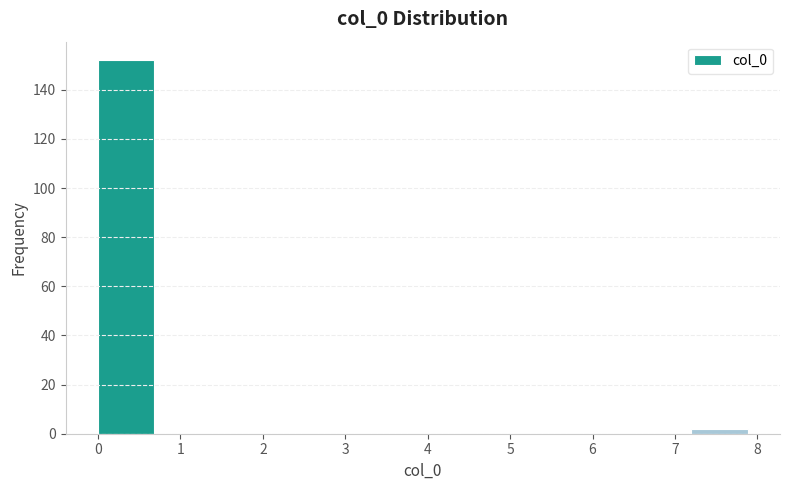

Over which range of the x-axis is the bar tallest?

0.0 to 0.8